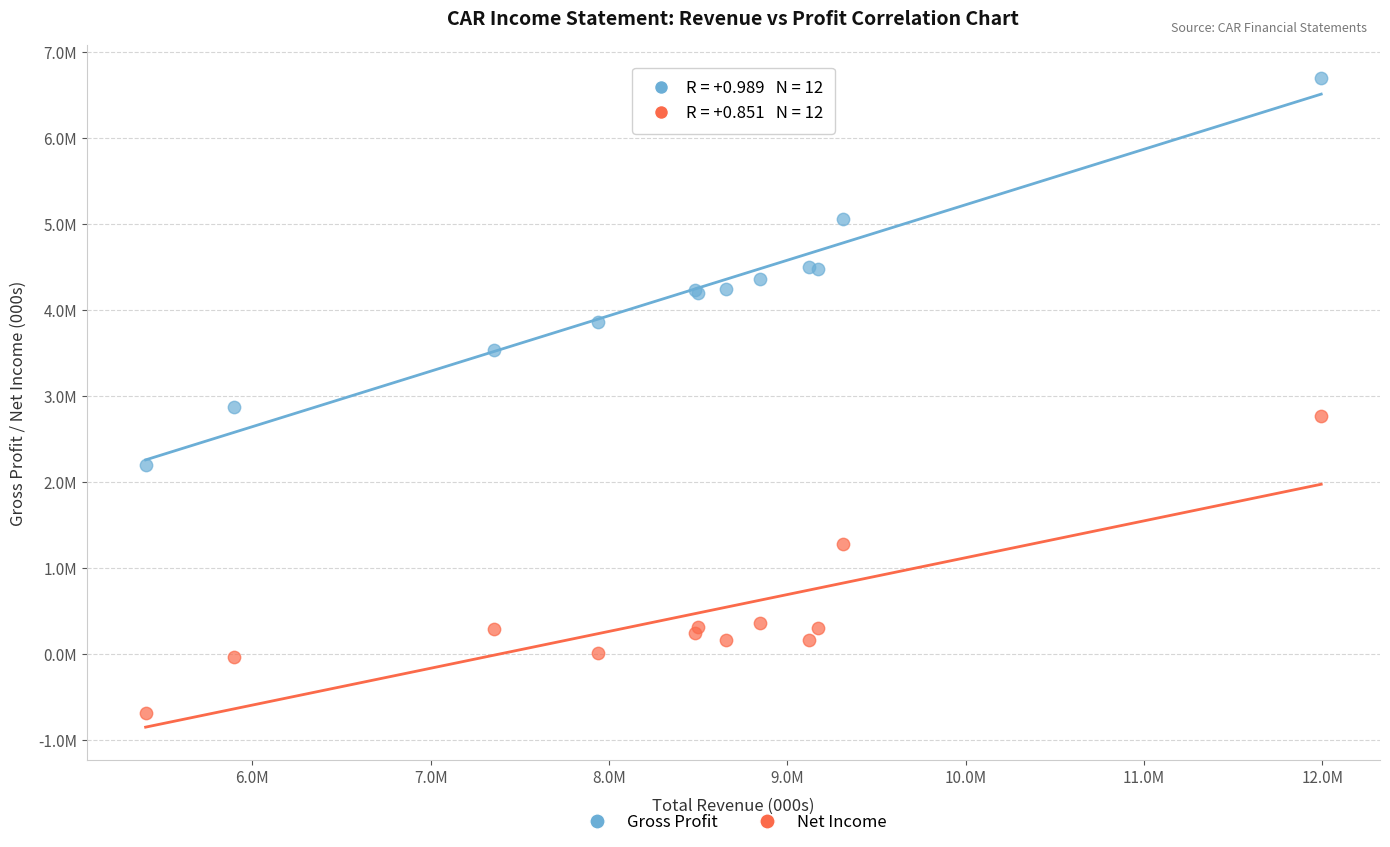

Which series contains the lowest Y value?

Net Income